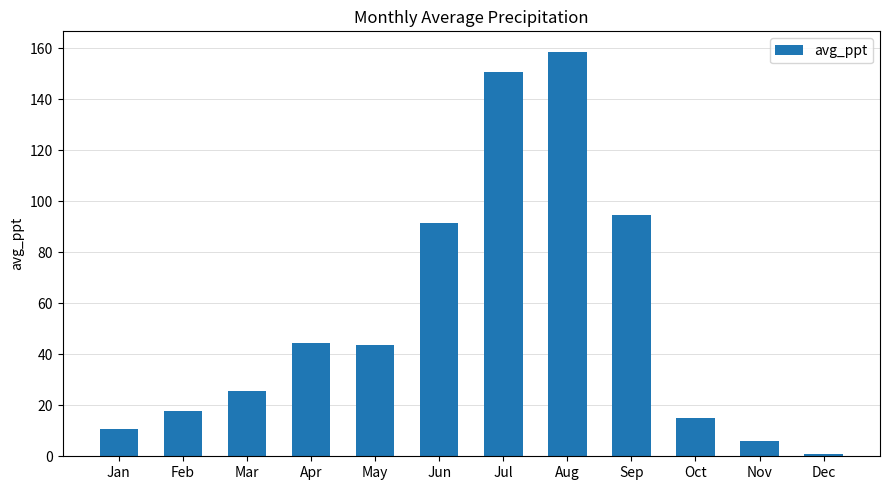

Between Nov and Apr, which is larger?

Apr